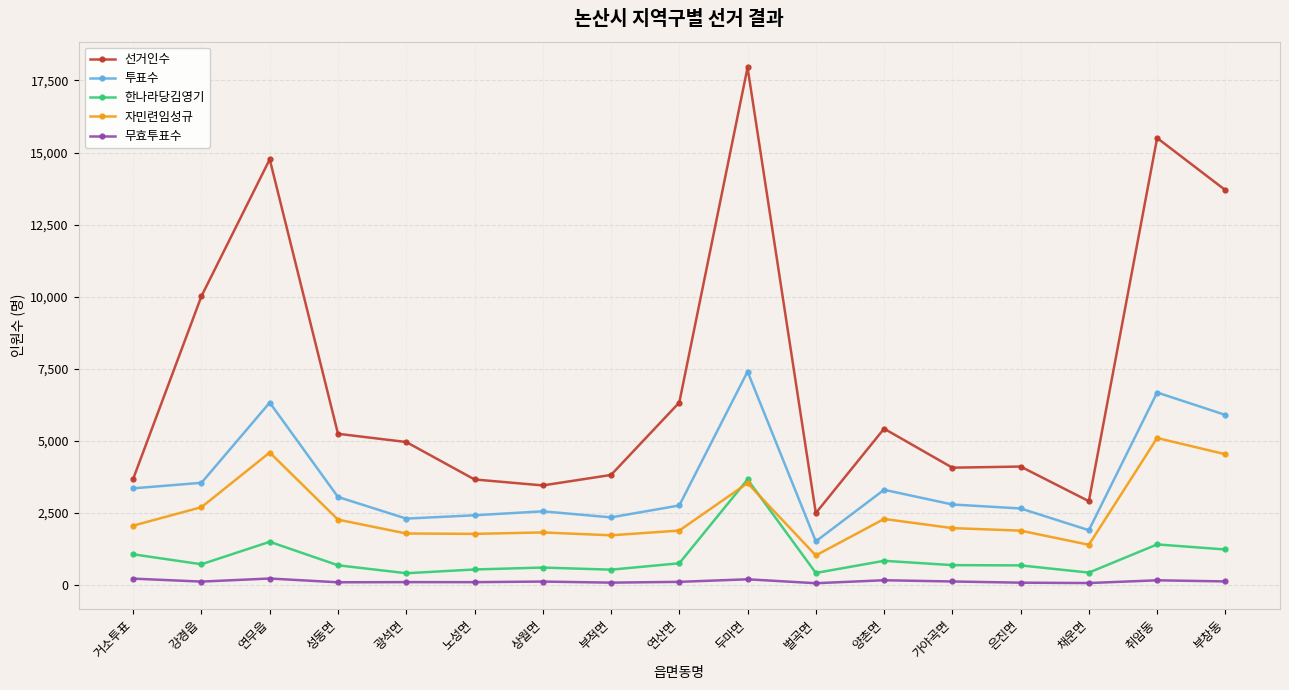

At which category is the sum across all series the highest?

두마면